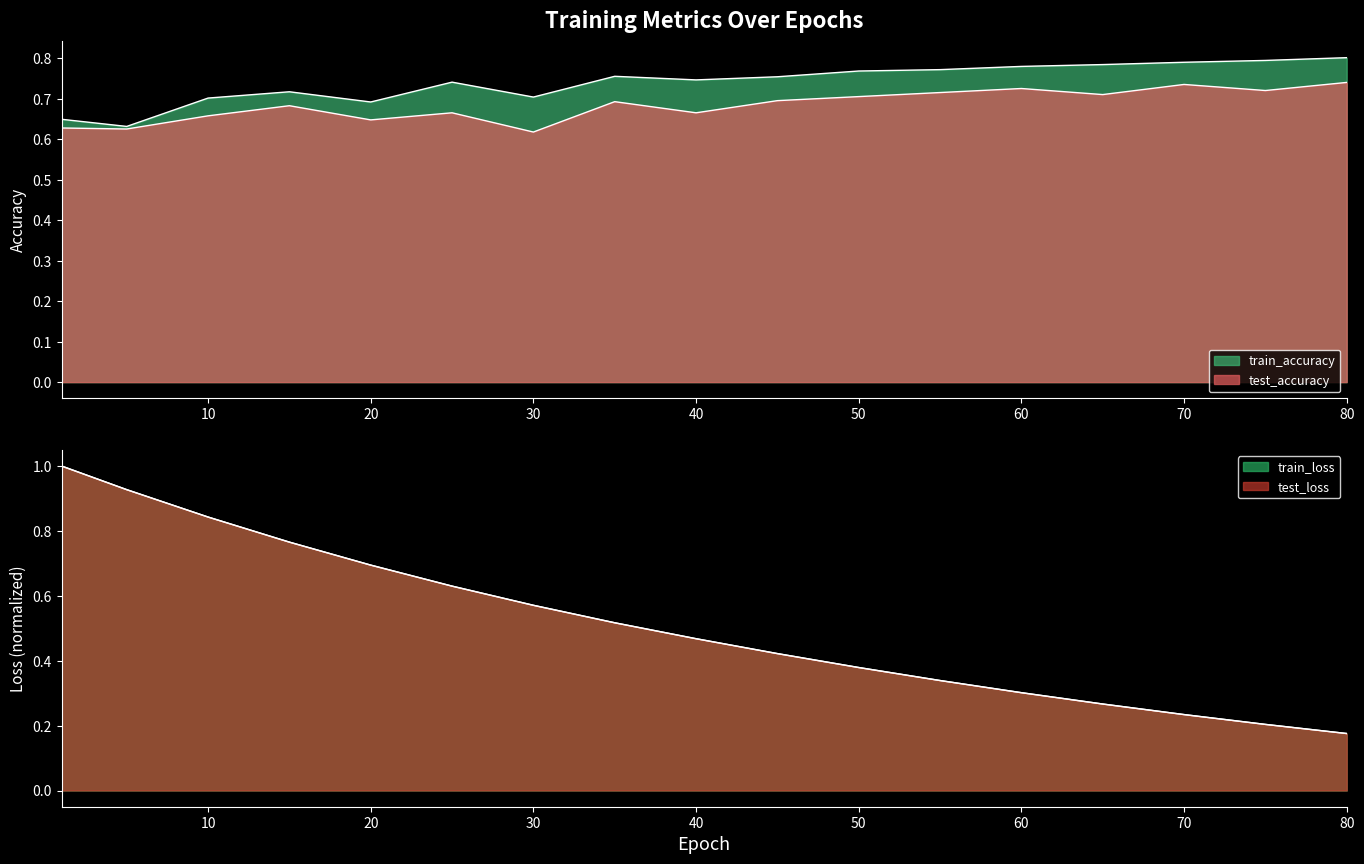

Rank the series at 15 from lowest to highest value.

test_accuracy, train_accuracy, test_loss, train_loss